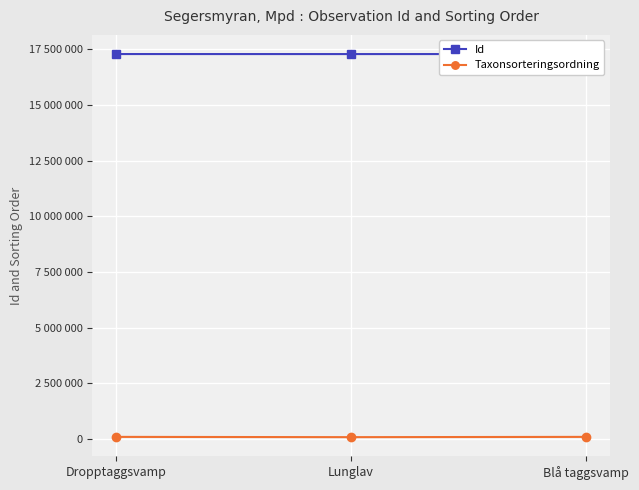

What is the average value of the Id series?

17280674